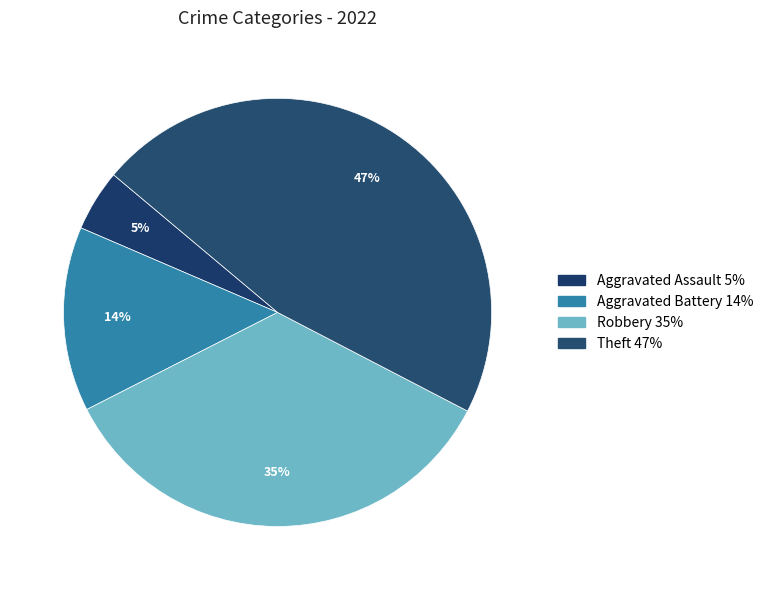

How many slices are in this pie chart?

4